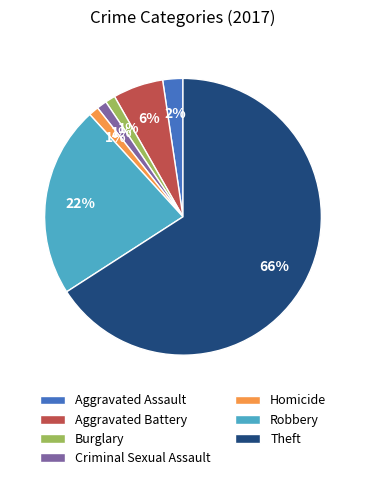

Which slice is the largest?

Theft